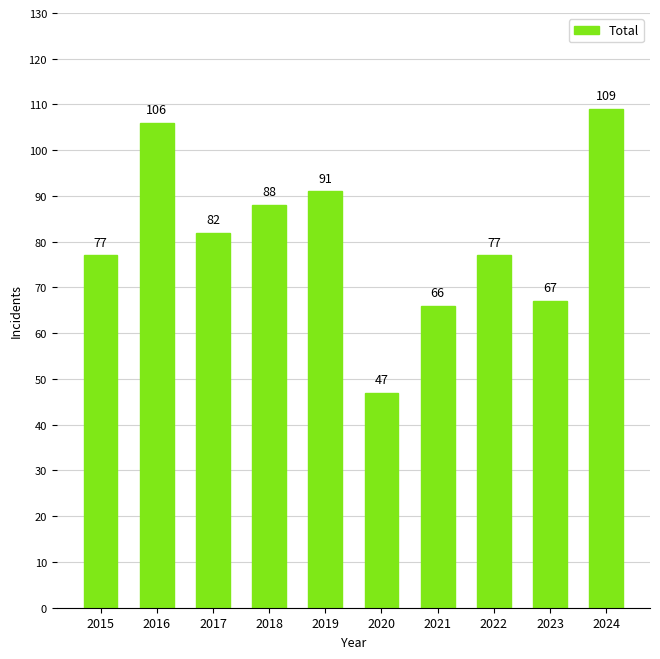

At which category does the chart reach its peak across all series?

2024